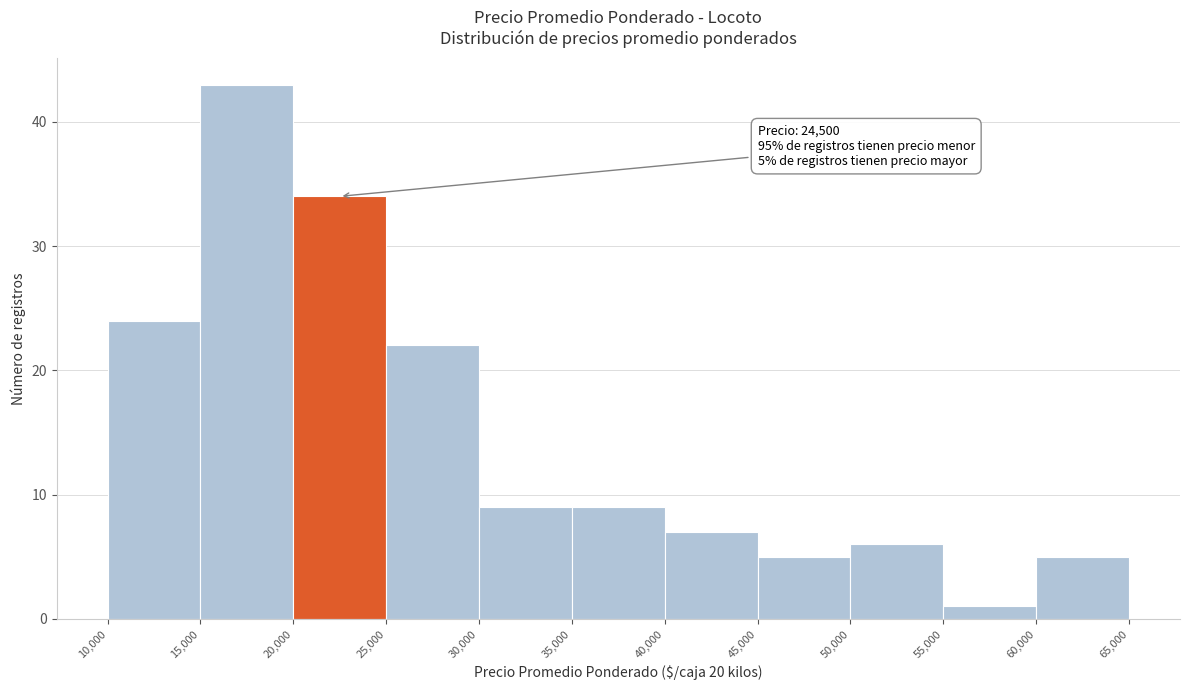

Over which range of the x-axis is the bar tallest?

15,000 to 20,000